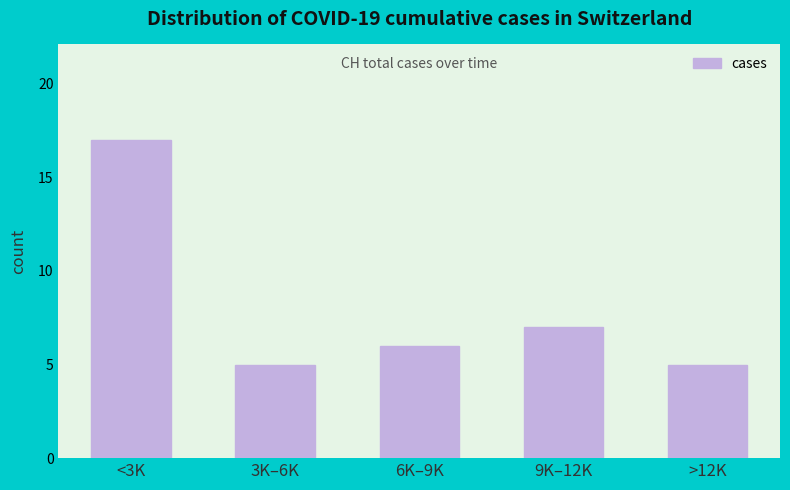

Reading left to right, list all the values displayed in this chart.

<3K=17	3K–6K=5	6K–9K=6	9K–12K=7	>12K=5